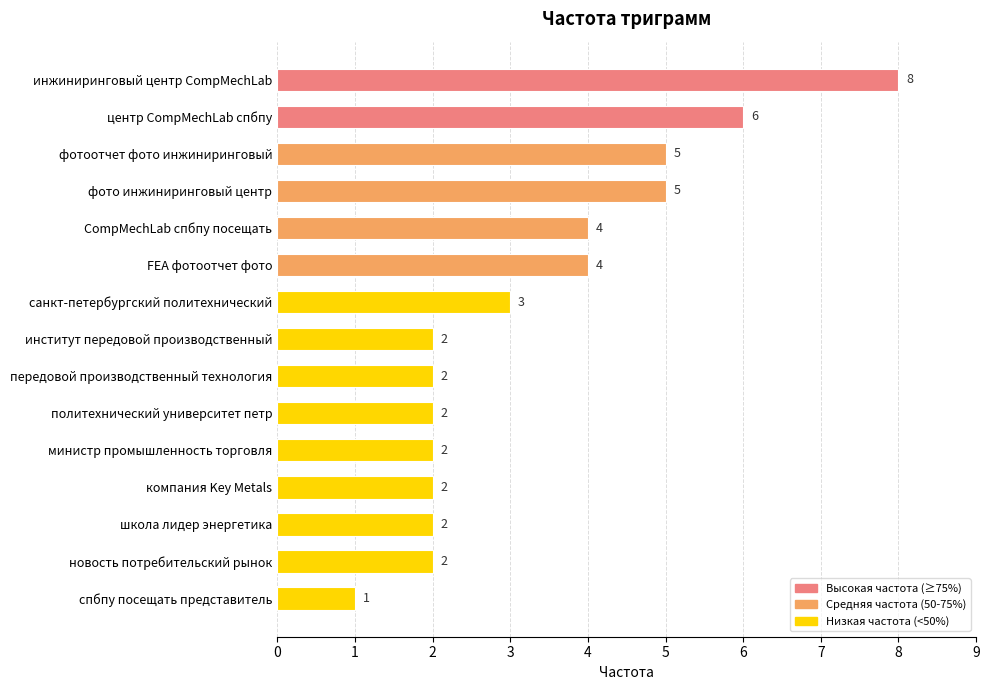

Is it true that the value at инжиниринговый центр CompMechLab is 8?

True